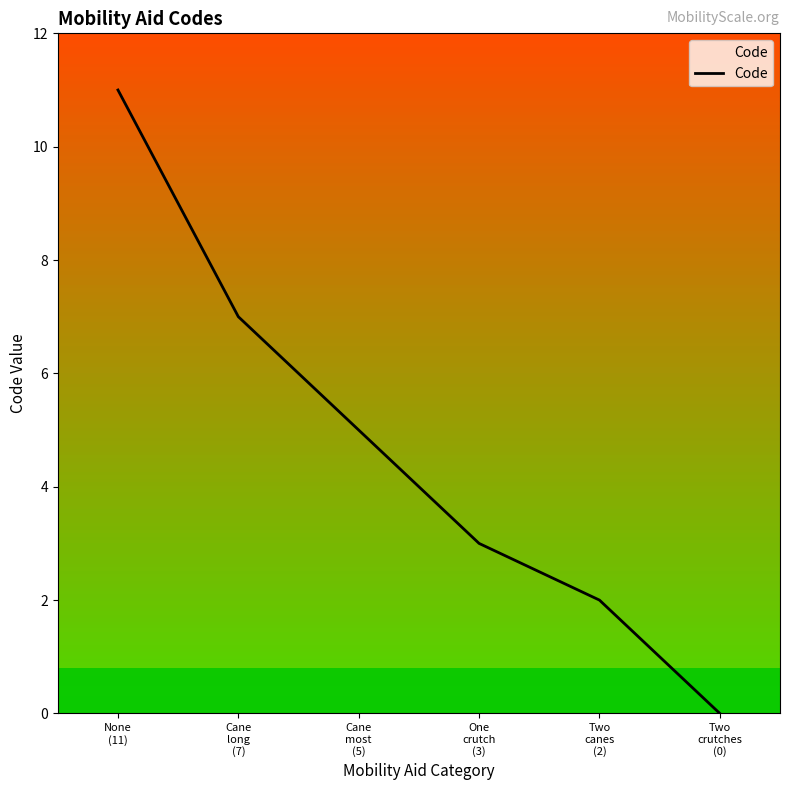

How many distinct data groups are displayed?

1